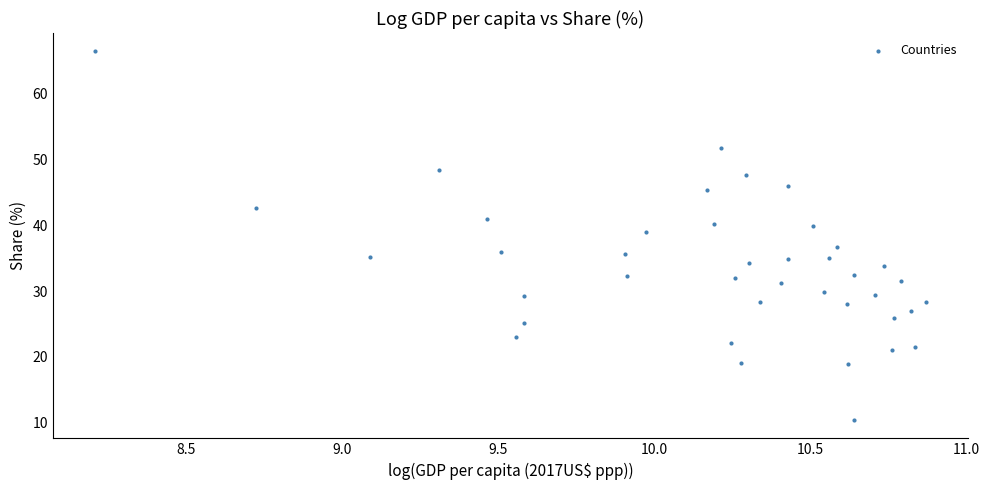

What is the range of Y values (max minus min)?

56.0